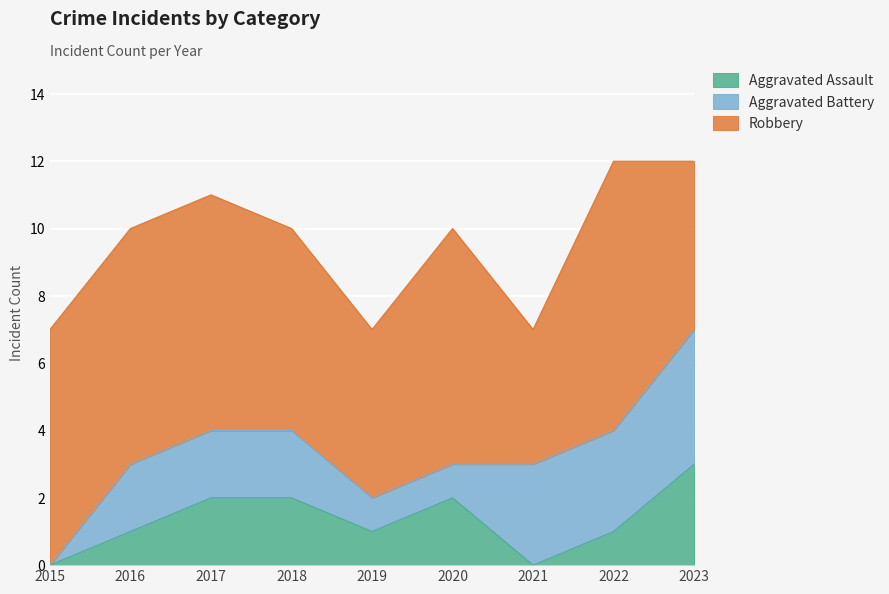

Where does the Aggravated Battery series first go above 2?

2021